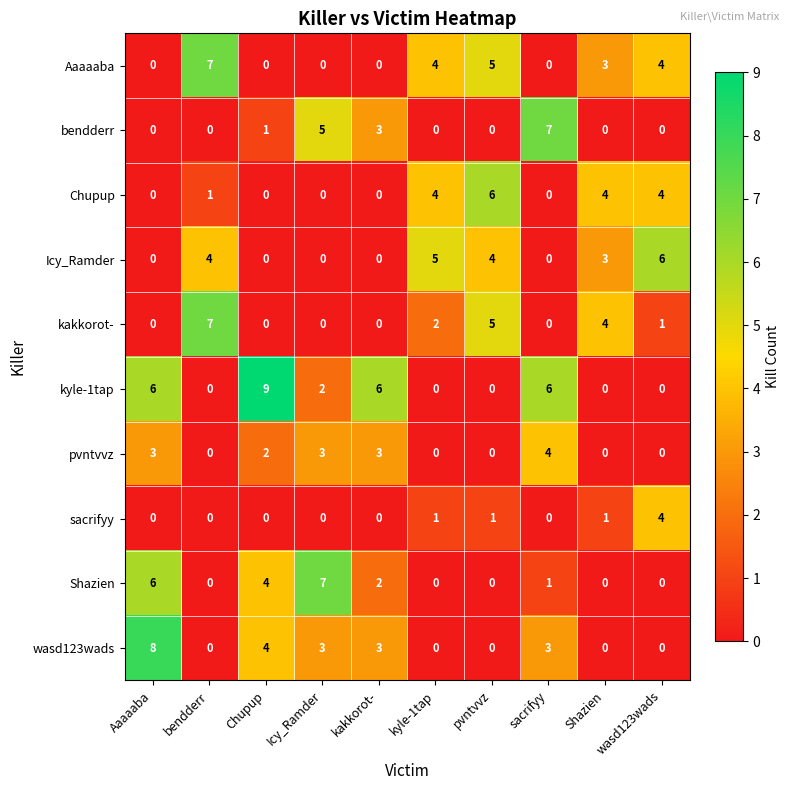

Read the kyle-1tap value at Aaaaaba.

6